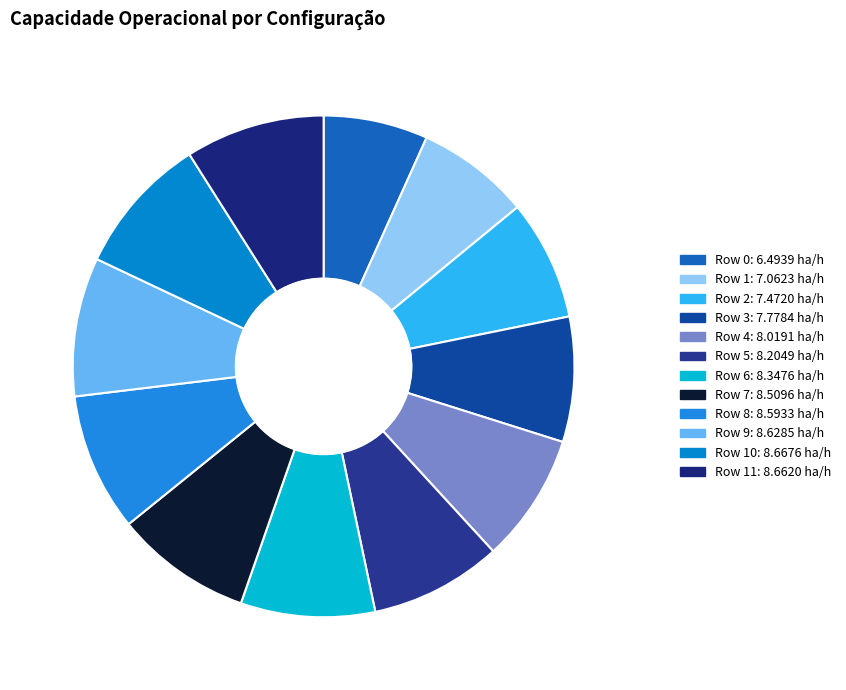

How many segments does this pie chart have?

12